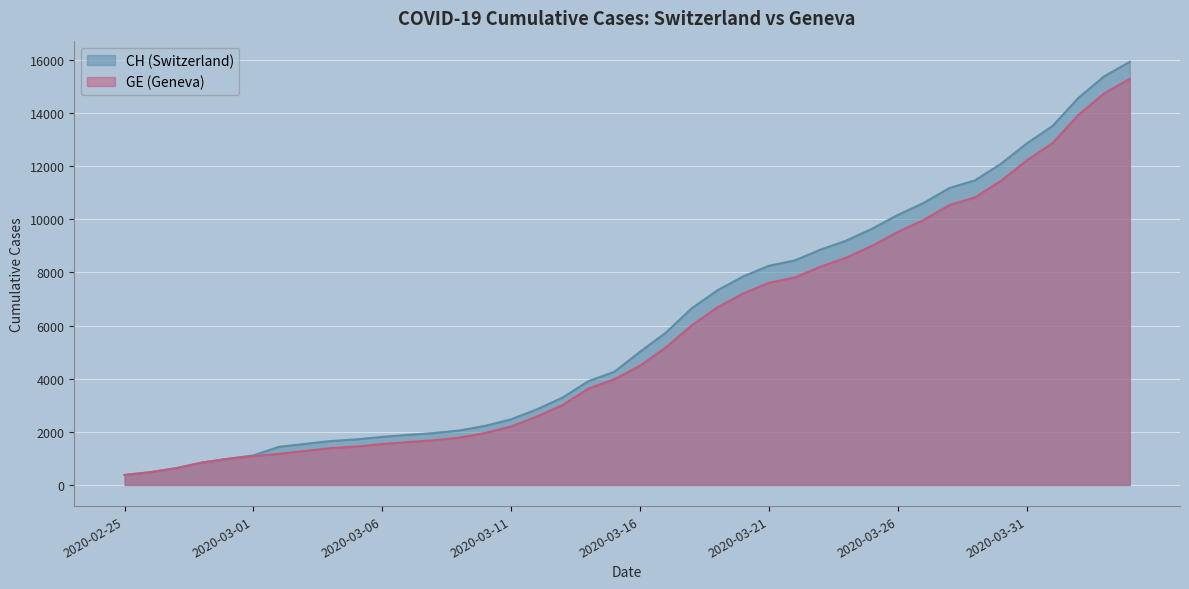

What is the total value across all series at 2020-03-15?

8237